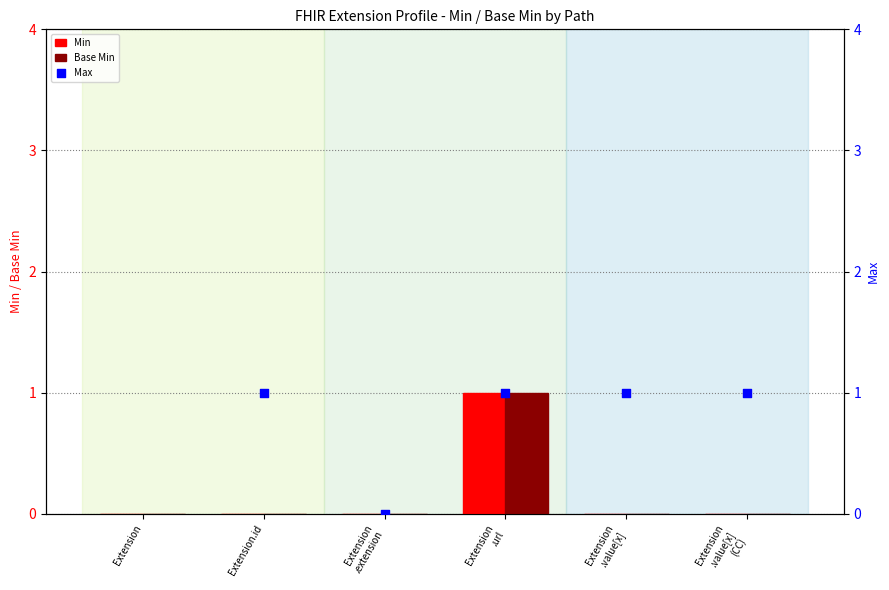

Which series has the largest total across all categories?

Min